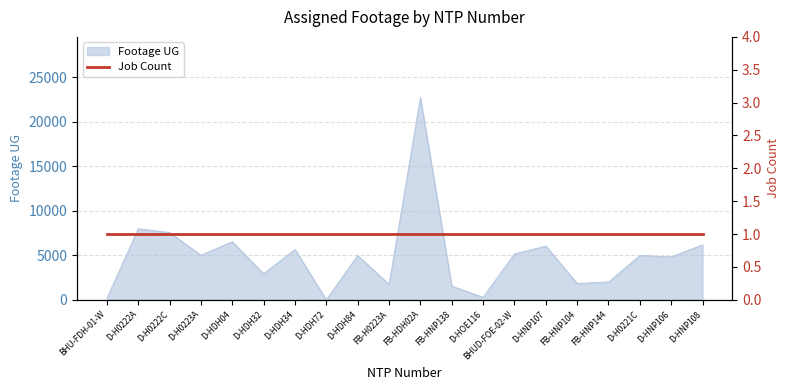

What is the maximum value shown in the chart?

22725